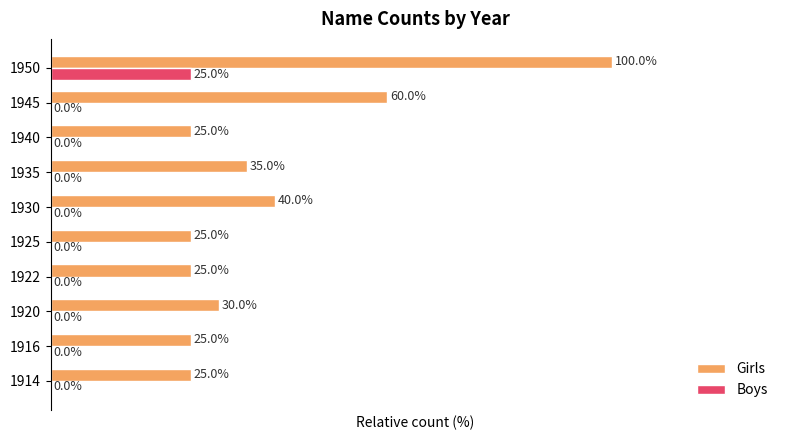

Which series changed the most between 1925 and 1935?

Girls